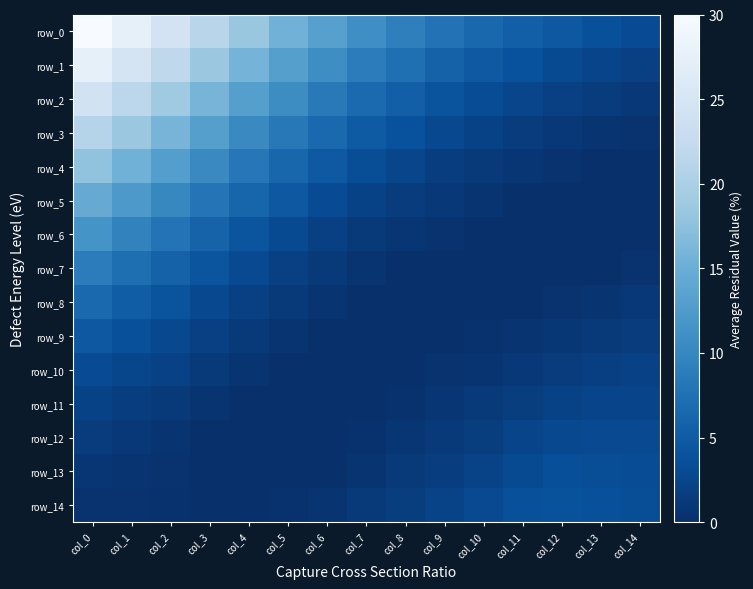

What is the difference between the maximum and minimum values in the row_0 series?

27.4